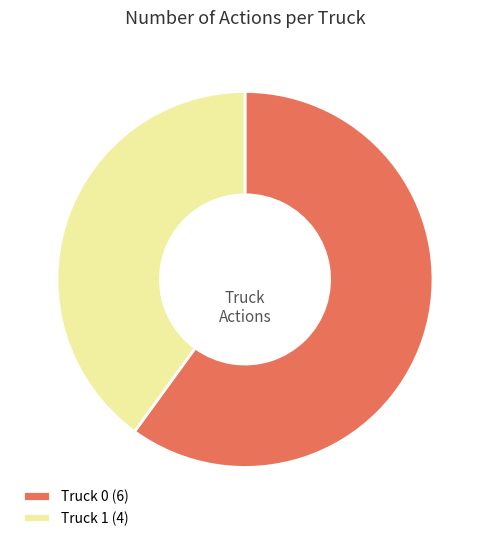

Which category has the biggest portion of the pie?

Truck 0